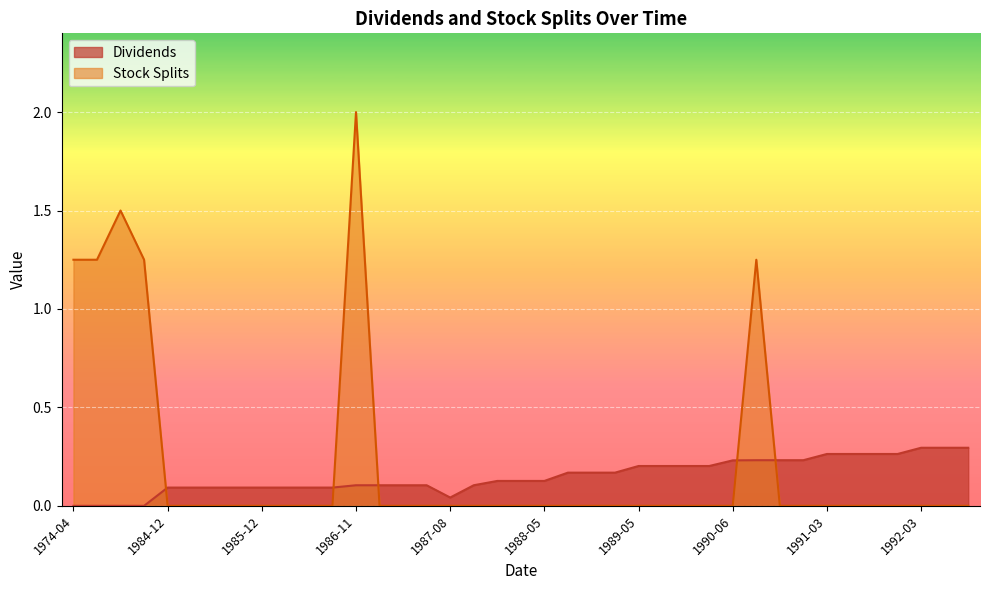

What is the difference between the second highest and minimum values in the Stock Splits series?

1.5